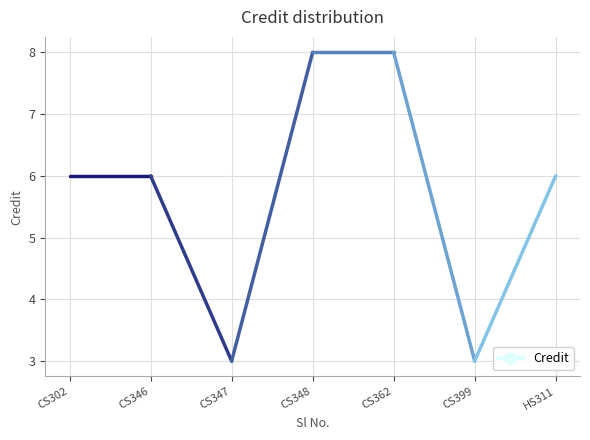

The chart shows a value of 6 at 7. True or false?

True